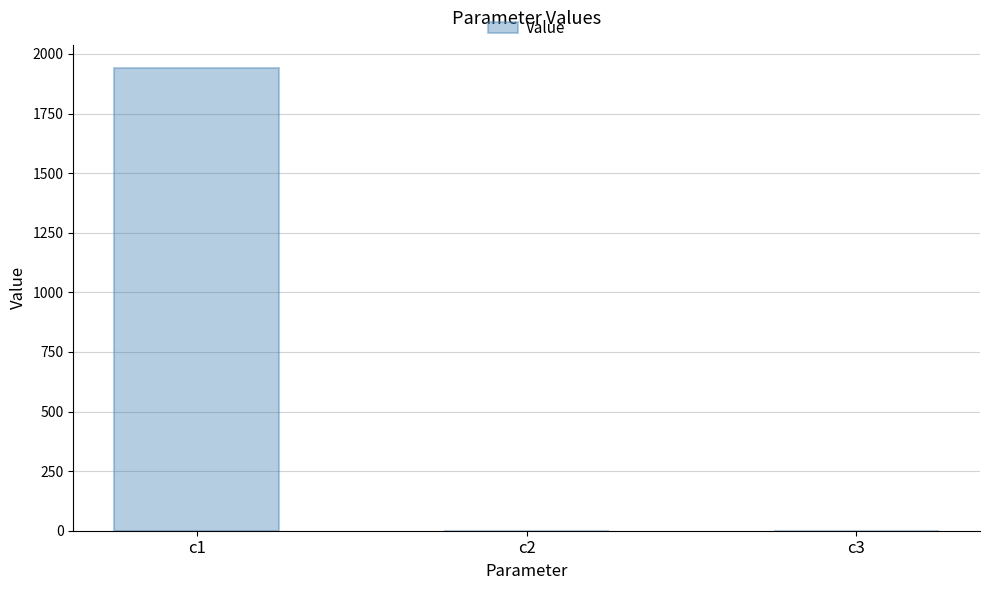

What is the maximum value shown in the chart?

1941.0